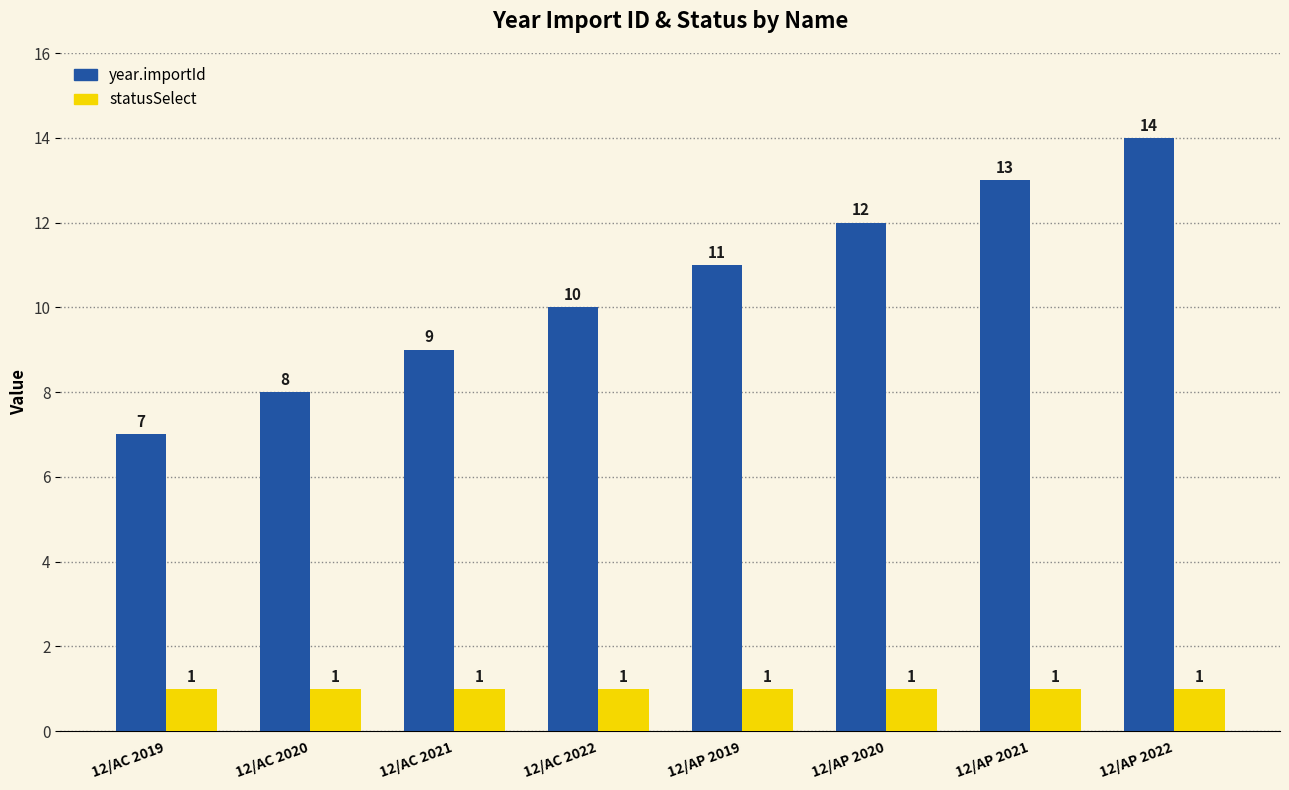

How many bars are there in each group?

2